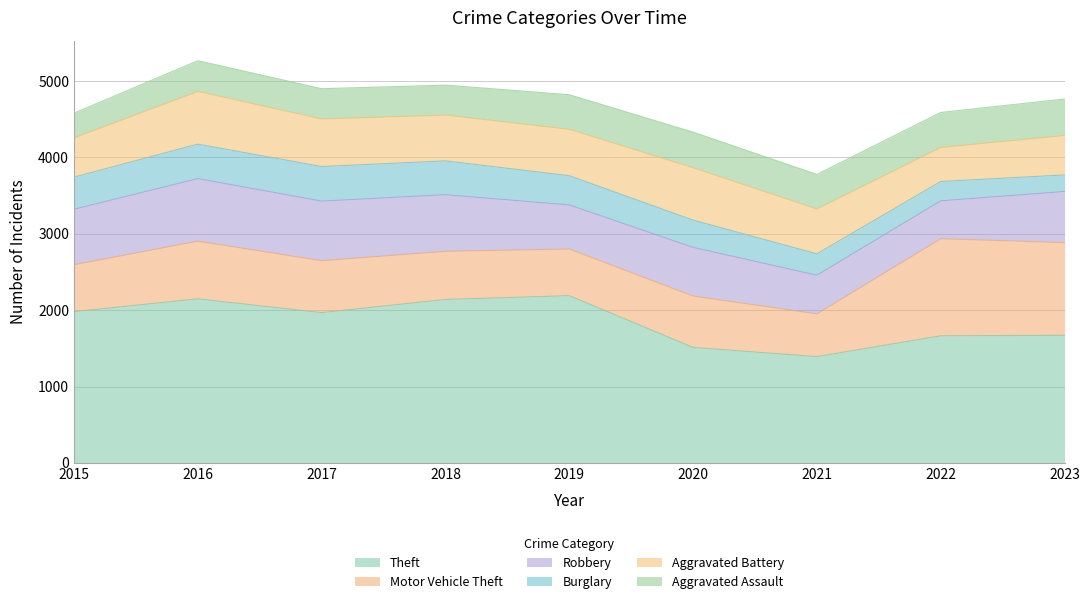

Which series has the largest total across all categories?

Theft